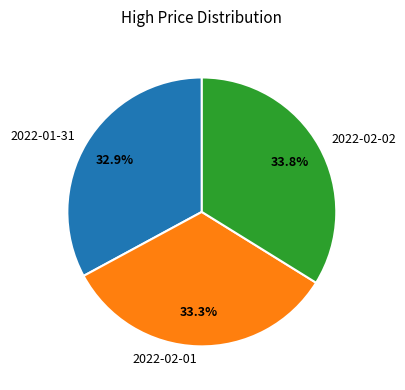

Does any single category account for the majority?

No